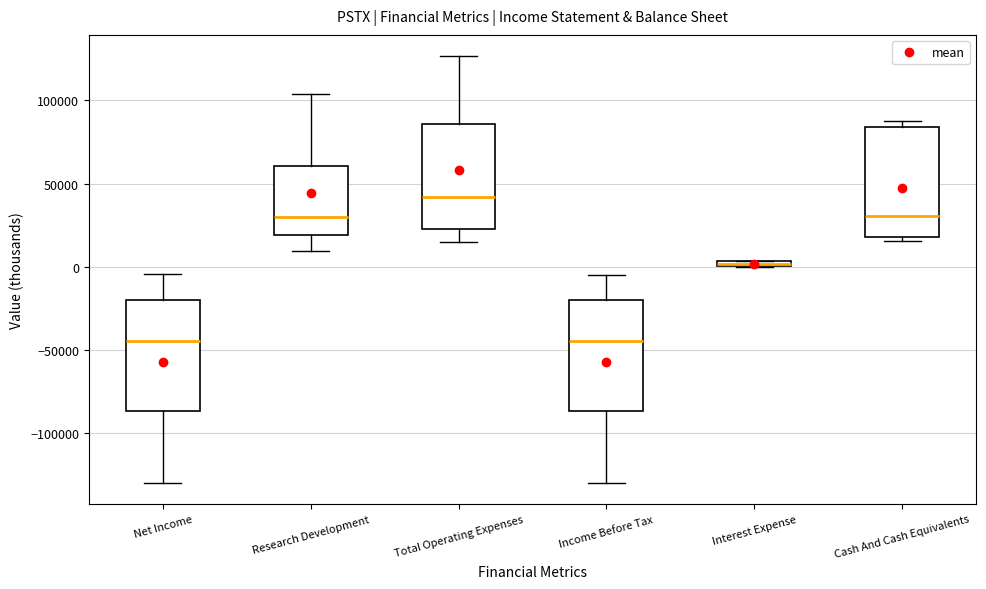

Where is the upper edge of the box for Interest Expense on the y-axis? The values are not printed on the chart, so give them approximately, as read against the axis.

5000